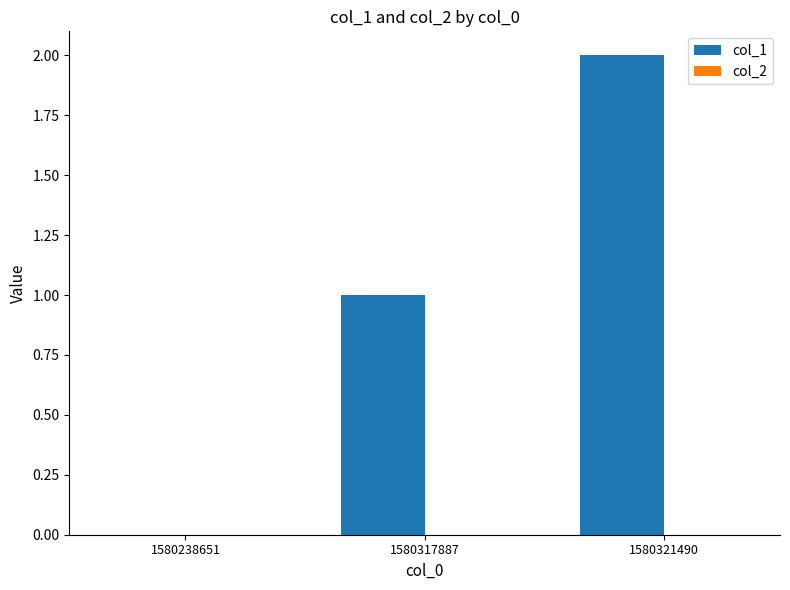

Are the bars grouped side by side (vs. stacked)?

No